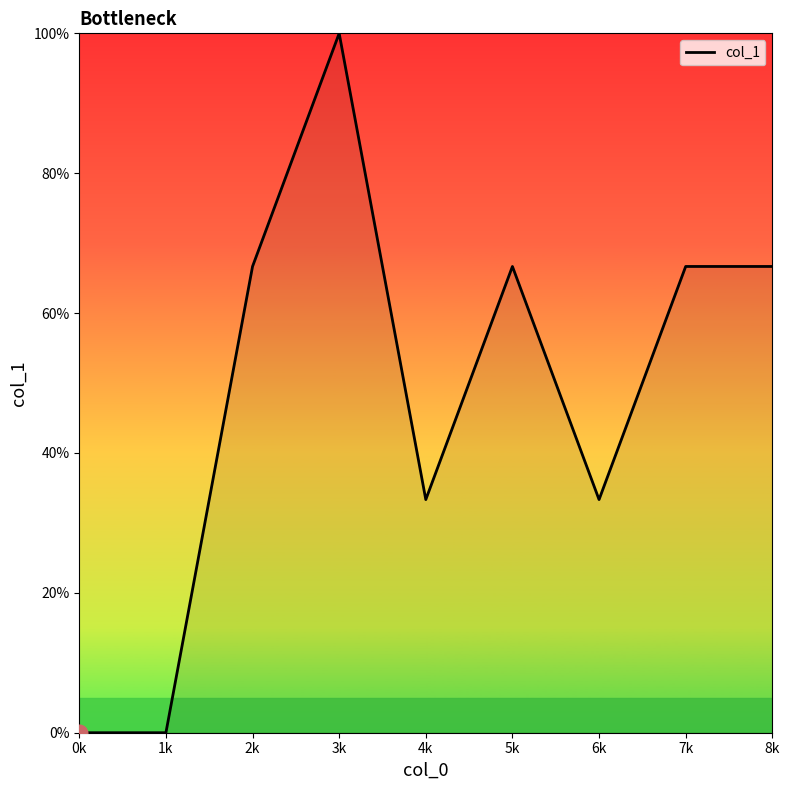

What is the average value?

48.1